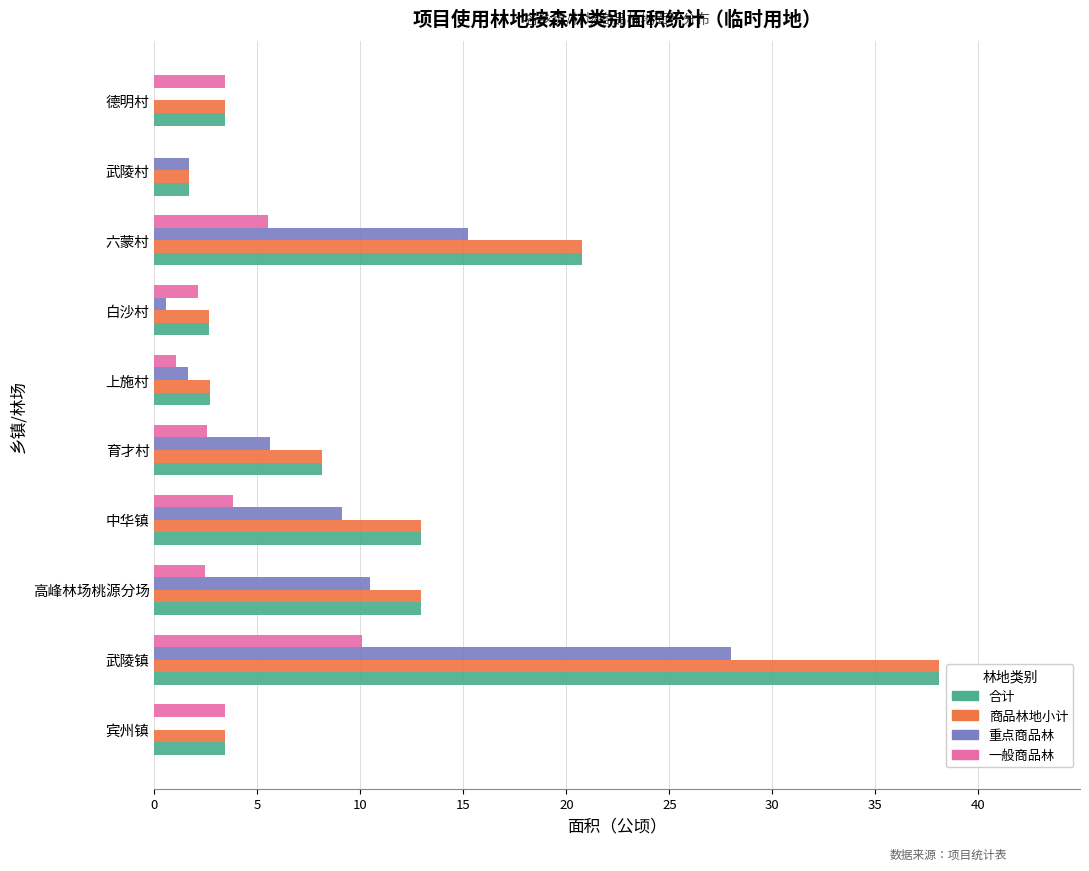

What is the approximate value of 商品林地小计 at 德明村?

3.4